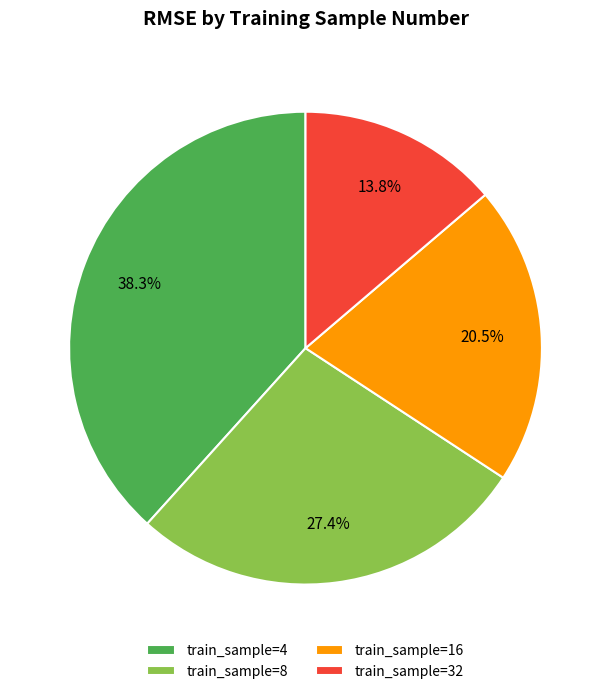

Which category has the biggest portion of the pie?

train_sample=4